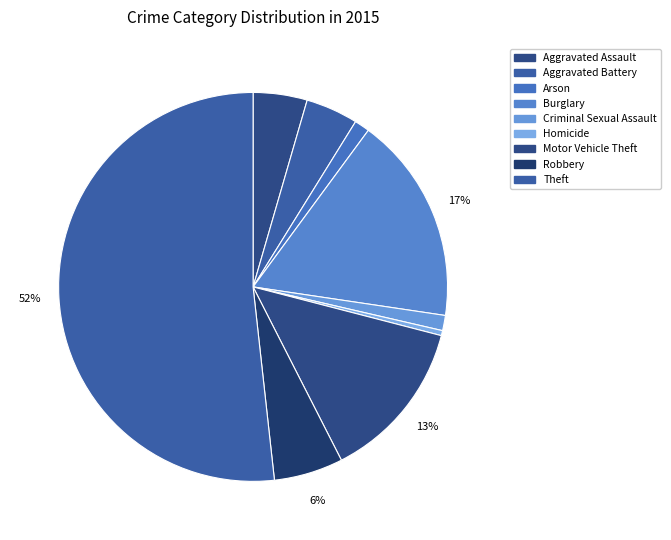

How many slices are in this pie chart?

9